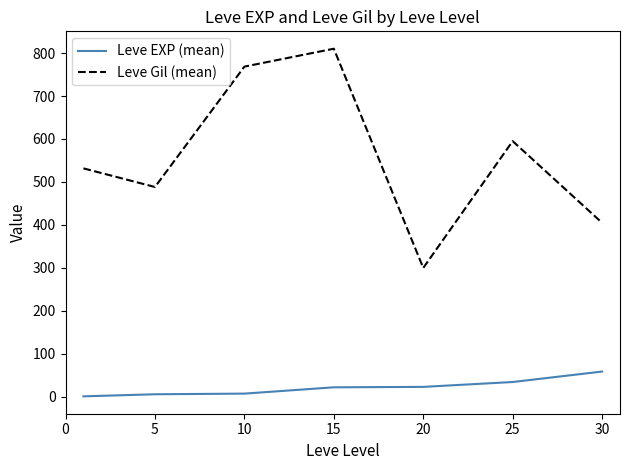

List the series in order of their peak value, lowest first.

Leve EXP (mean), Leve Gil (mean)